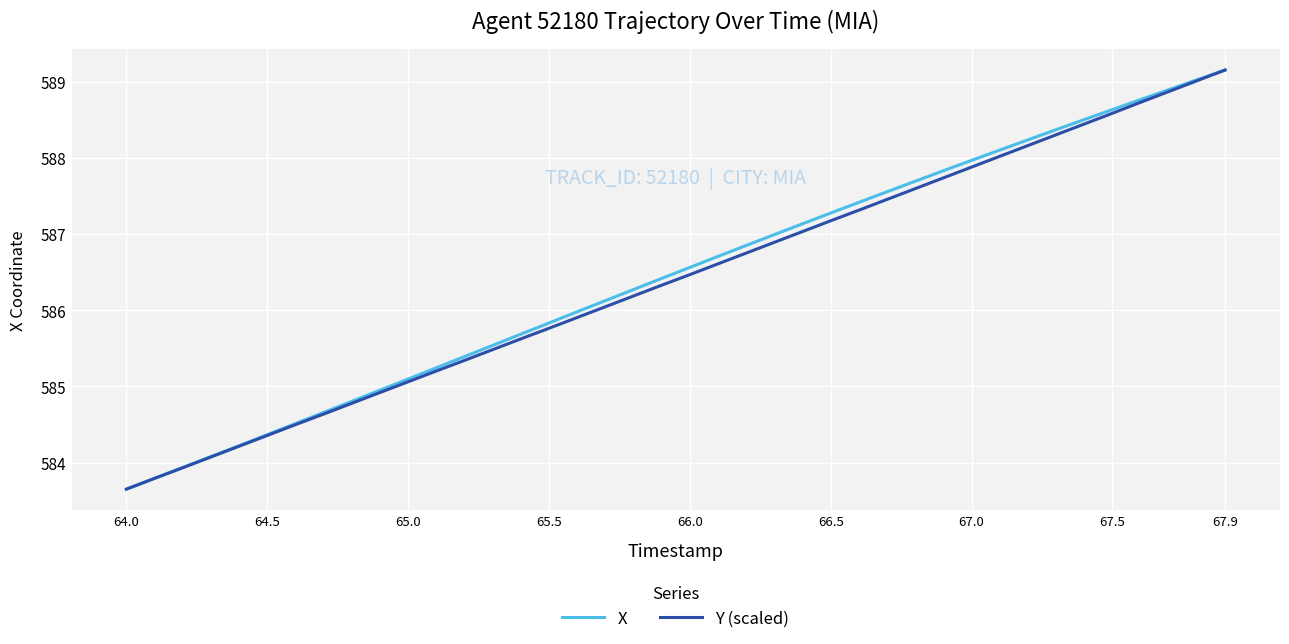

Is this an area chart (filled region under the line)?

No